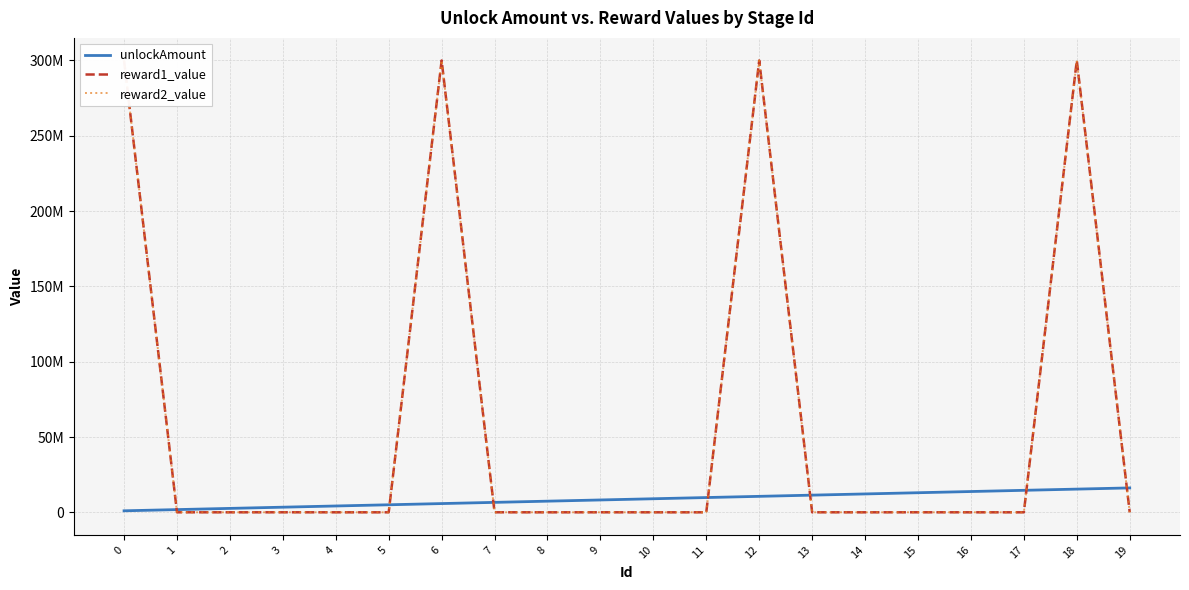

How many distinct data groups are displayed?

3